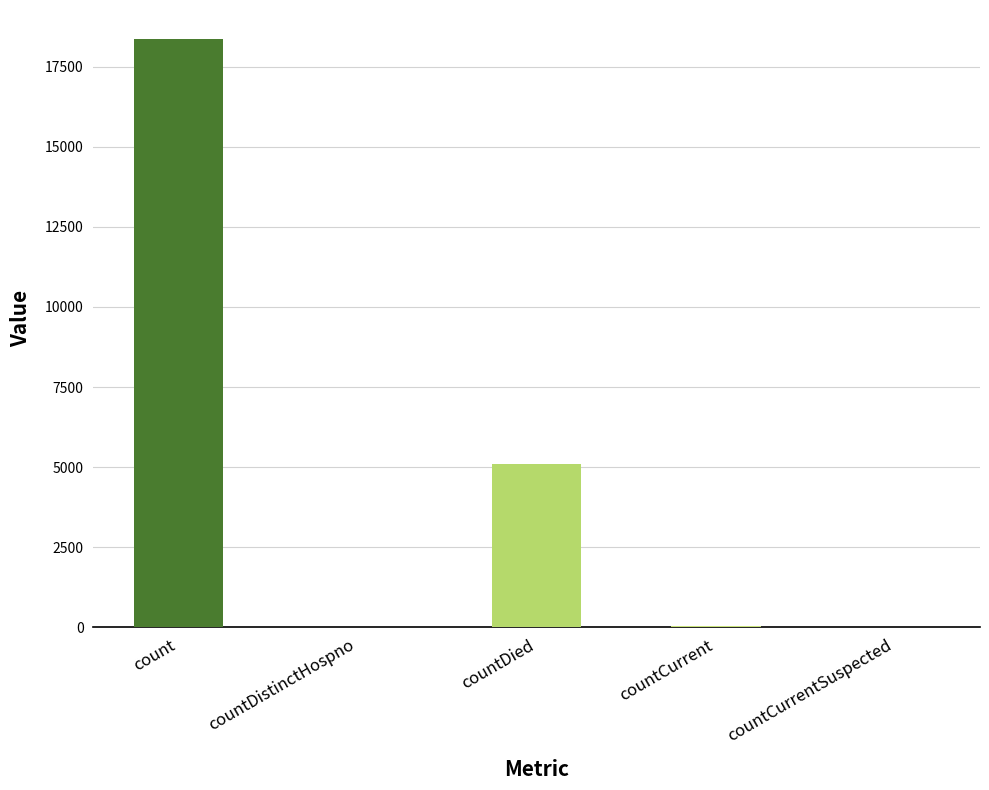

What is the change in value from count to countDied?

-13264